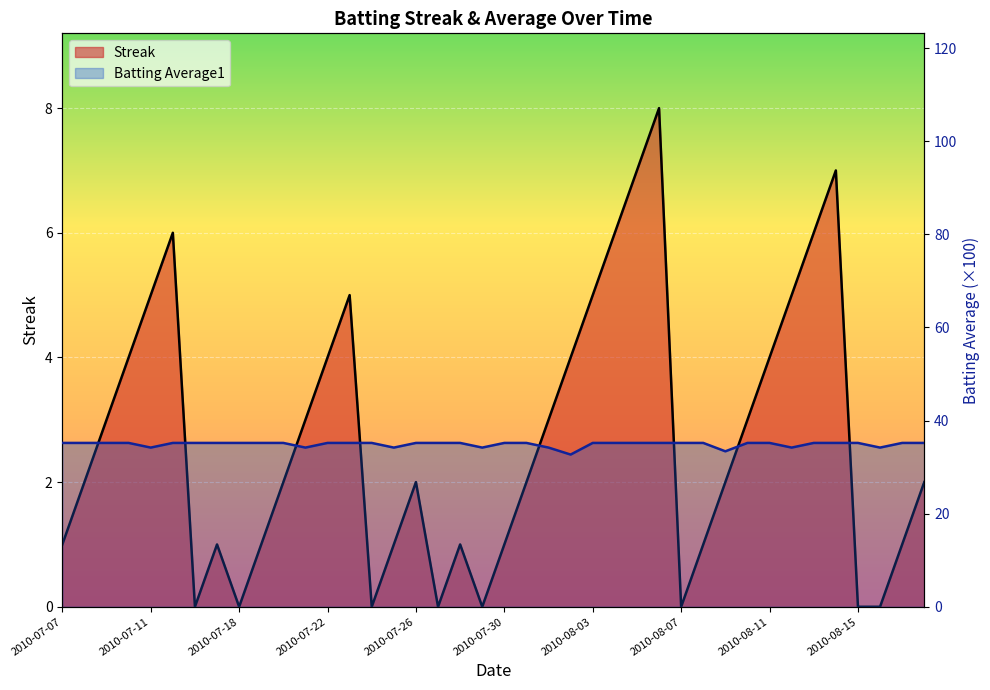

In Batting Average1, how many points are lower than both neighbors (excluding endpoints)?

8